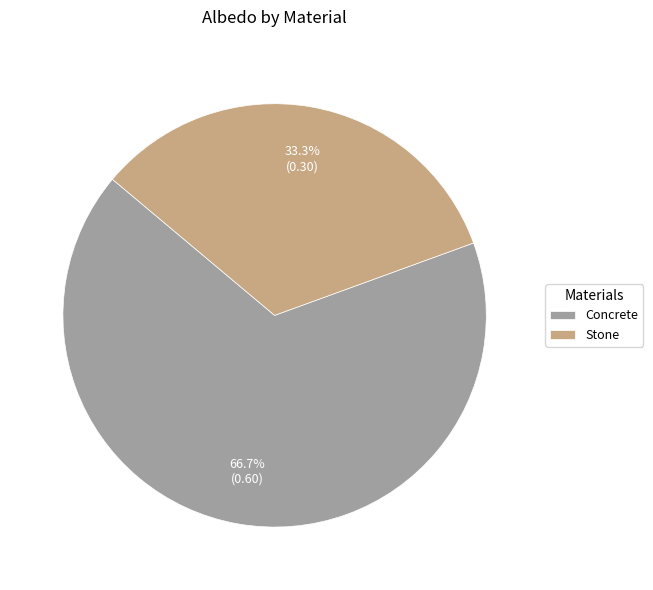

To the nearest percent, what percentage of the pie is Concrete?

67%